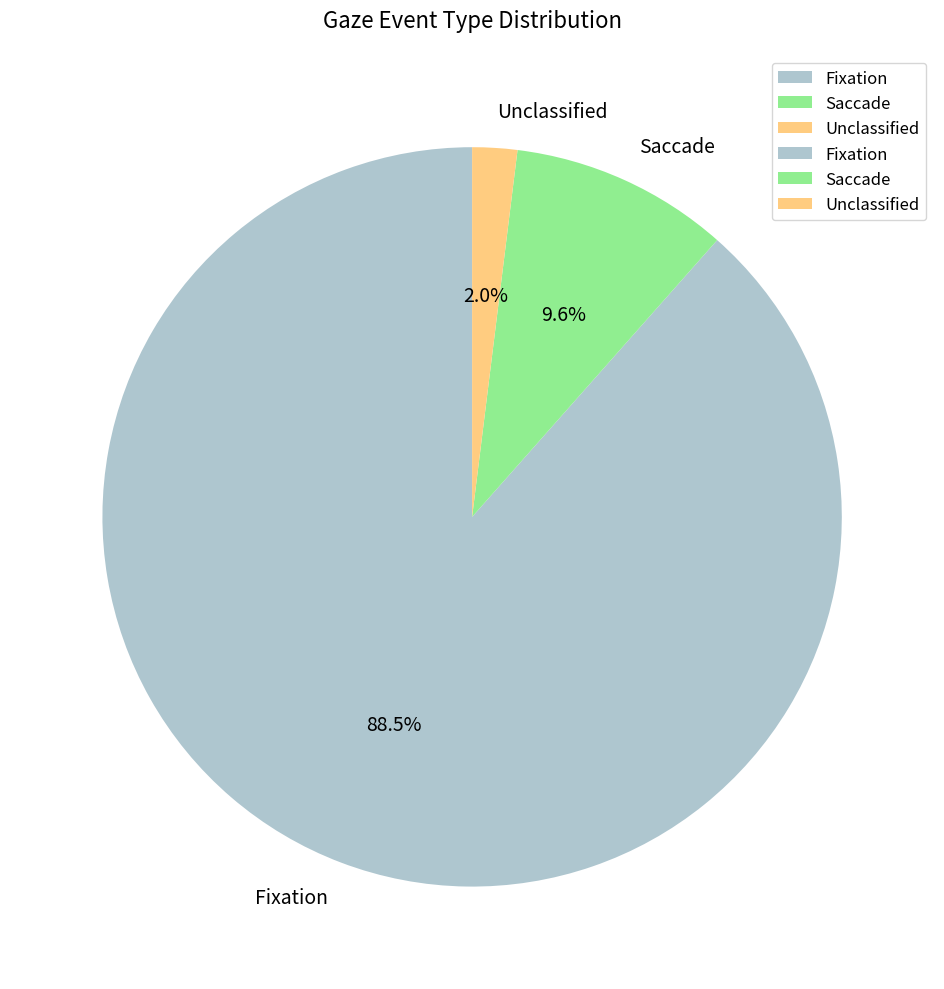

To the nearest percent, what is the difference between the Fixation and Saccade slice percentages?

79%